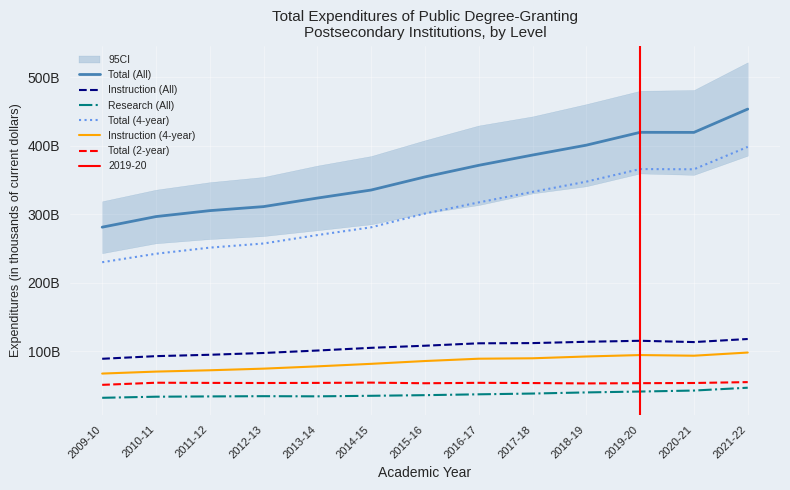

Rank the series at 2019-20 from highest to lowest value.

Total (All), Total (4-year), Instruction (All), Instruction (4-year), Total (2-year), Research (All)